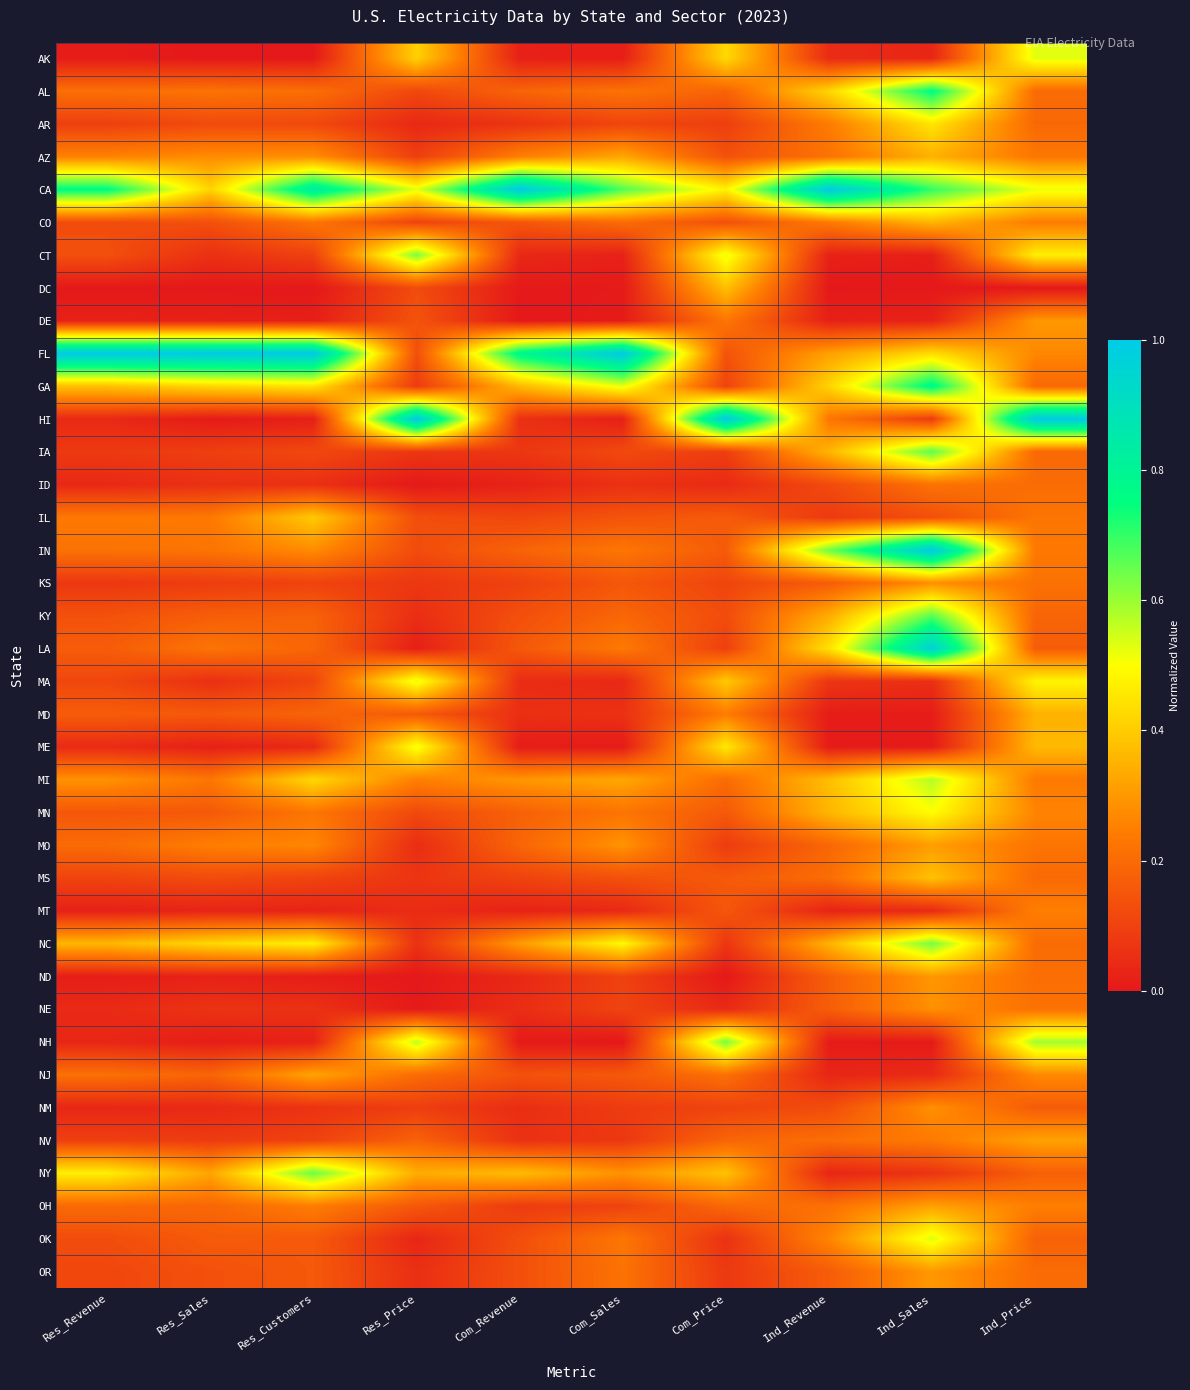

Reading left to right, list all the values displayed in this chart.

AK: Res_Revenue=0.0	Res_Sales=0.0	Res_Customers=0.0	Res_Price=0.4	Com_Revenue=0.0	Com_Sales=0.0	Com_Price=0.4	Ind_Revenue=0.0	Ind_Sales=0.0	Ind_Price=0.5
AL: Res_Revenue=0.2	Res_Sales=0.2	Res_Customers=0.2	Res_Price=0.1	Com_Revenue=0.2	Com_Sales=0.2	Com_Price=0.2	Ind_Revenue=0.4	Ind_Sales=0.8	Ind_Price=0.2
AR: Res_Revenue=0.1	Res_Sales=0.1	Res_Customers=0.1	Res_Price=0.0	Com_Revenue=0.1	Com_Sales=0.1	Com_Price=0.1	Ind_Revenue=0.2	Ind_Sales=0.5	Ind_Price=0.2
AZ: Res_Revenue=0.3	Res_Sales=0.3	Res_Customers=0.3	Res_Price=0.1	Com_Revenue=0.2	Com_Sales=0.3	Com_Price=0.1	Ind_Revenue=0.2	Ind_Sales=0.3	Ind_Price=0.2
CA: Res_Revenue=0.8	Res_Sales=0.4	Res_Customers=0.8	Res_Price=0.5	Com_Revenue=1.0	Com_Sales=0.7	Com_Price=0.5	Ind_Revenue=1.0	Ind_Sales=0.7	Ind_Price=0.5
CO: Res_Revenue=0.1	Res_Sales=0.1	Res_Customers=0.2	Res_Price=0.1	Com_Revenue=0.1	Com_Sales=0.2	Com_Price=0.1	Ind_Revenue=0.2	Ind_Sales=0.4	Ind_Price=0.2
CT: Res_Revenue=0.1	Res_Sales=0.1	Res_Customers=0.1	Res_Price=0.6	Com_Revenue=0.0	Com_Sales=0.0	Com_Price=0.5	Ind_Revenue=0.0	Ind_Sales=0.0	Ind_Price=0.5
DC: Res_Revenue=0.0	Res_Sales=0.0	Res_Customers=0.0	Res_Price=0.1	Com_Revenue=0.0	Com_Sales=0.0	Com_Price=0.4	Ind_Revenue=0.0	Ind_Sales=0.0	Ind_Price=0.0
DE: Res_Revenue=0.0	Res_Sales=0.0	Res_Customers=0.0	Res_Price=0.1	Com_Revenue=0.0	Com_Sales=0.0	Com_Price=0.2	Ind_Revenue=0.0	Ind_Sales=0.0	Ind_Price=0.3
FL: Res_Revenue=1.0	Res_Sales=1.0	Res_Customers=1.0	Res_Price=0.1	Com_Revenue=0.8	Com_Sales=1.0	Com_Price=0.1	Ind_Revenue=0.3	Ind_Sales=0.4	Ind_Price=0.3
GA: Res_Revenue=0.4	Res_Sales=0.4	Res_Customers=0.4	Res_Price=0.1	Com_Revenue=0.4	Com_Sales=0.5	Com_Price=0.1	Ind_Revenue=0.4	Ind_Sales=0.8	Ind_Price=0.2
HI: Res_Revenue=0.0	Res_Sales=0.0	Res_Customers=0.0	Res_Price=1.0	Com_Revenue=0.1	Com_Sales=0.0	Com_Price=1.0	Ind_Revenue=0.2	Ind_Sales=0.1	Ind_Price=1.0
IA: Res_Revenue=0.1	Res_Sales=0.1	Res_Customers=0.1	Res_Price=0.1	Com_Revenue=0.1	Com_Sales=0.1	Com_Price=0.1	Ind_Revenue=0.4	Ind_Sales=0.7	Ind_Price=0.2
ID: Res_Revenue=0.0	Res_Sales=0.1	Res_Customers=0.1	Res_Price=0.0	Com_Revenue=0.0	Com_Sales=0.1	Com_Price=0.0	Ind_Revenue=0.1	Ind_Sales=0.2	Ind_Price=0.2
IL: Res_Revenue=0.2	Res_Sales=0.2	Res_Customers=0.4	Res_Price=0.1	Com_Revenue=0.1	Com_Sales=0.1	Com_Price=0.2	Ind_Revenue=0.1	Ind_Sales=0.1	Ind_Price=0.2
IN: Res_Revenue=0.2	Res_Sales=0.2	Res_Customers=0.3	Res_Price=0.1	Com_Revenue=0.2	Com_Sales=0.2	Com_Price=0.2	Ind_Revenue=0.6	Ind_Sales=1.0	Ind_Price=0.2
KS: Res_Revenue=0.1	Res_Sales=0.1	Res_Customers=0.1	Res_Price=0.1	Com_Revenue=0.1	Com_Sales=0.2	Com_Price=0.1	Ind_Revenue=0.2	Ind_Sales=0.3	Ind_Price=0.2
KY: Res_Revenue=0.1	Res_Sales=0.2	Res_Customers=0.2	Res_Price=0.1	Com_Revenue=0.1	Com_Sales=0.2	Com_Price=0.1	Ind_Revenue=0.3	Ind_Sales=0.7	Ind_Price=0.2
LA: Res_Revenue=0.2	Res_Sales=0.2	Res_Customers=0.2	Res_Price=0.0	Com_Revenue=0.2	Com_Sales=0.2	Com_Price=0.1	Ind_Revenue=0.4	Ind_Sales=1.0	Ind_Price=0.2
MA: Res_Revenue=0.1	Res_Sales=0.1	Res_Customers=0.1	Res_Price=0.5	Com_Revenue=0.0	Com_Sales=0.0	Com_Price=0.4	Ind_Revenue=0.1	Ind_Sales=0.1	Ind_Price=0.5
MD: Res_Revenue=0.2	Res_Sales=0.2	Res_Customers=0.2	Res_Price=0.2	Com_Revenue=0.1	Com_Sales=0.1	Com_Price=0.2	Ind_Revenue=0.0	Ind_Sales=0.0	Ind_Price=0.3
ME: Res_Revenue=0.0	Res_Sales=0.0	Res_Customers=0.0	Res_Price=0.5	Com_Revenue=0.0	Com_Sales=0.0	Com_Price=0.5	Ind_Revenue=0.0	Ind_Sales=0.0	Ind_Price=0.4
MI: Res_Revenue=0.3	Res_Sales=0.2	Res_Customers=0.4	Res_Price=0.2	Com_Revenue=0.3	Com_Sales=0.3	Com_Price=0.2	Ind_Revenue=0.4	Ind_Sales=0.6	Ind_Price=0.2
MN: Res_Revenue=0.2	Res_Sales=0.2	Res_Customers=0.2	Res_Price=0.1	Com_Revenue=0.2	Com_Sales=0.2	Com_Price=0.2	Ind_Revenue=0.4	Ind_Sales=0.5	Ind_Price=0.3
MO: Res_Revenue=0.2	Res_Sales=0.2	Res_Customers=0.3	Res_Price=0.1	Com_Revenue=0.2	Com_Sales=0.3	Com_Price=0.1	Ind_Revenue=0.2	Ind_Sales=0.3	Ind_Price=0.2
MS: Res_Revenue=0.1	Res_Sales=0.1	Res_Customers=0.1	Res_Price=0.1	Com_Revenue=0.1	Com_Sales=0.1	Com_Price=0.2	Ind_Revenue=0.2	Ind_Sales=0.4	Ind_Price=0.2
MT: Res_Revenue=0.0	Res_Sales=0.0	Res_Customers=0.0	Res_Price=0.0	Com_Revenue=0.0	Com_Sales=0.0	Com_Price=0.2	Ind_Revenue=0.0	Ind_Sales=0.0	Ind_Price=0.2
NC: Res_Revenue=0.4	Res_Sales=0.4	Res_Customers=0.5	Res_Price=0.1	Com_Revenue=0.3	Com_Sales=0.5	Com_Price=0.1	Ind_Revenue=0.4	Ind_Sales=0.6	Ind_Price=0.2
ND: Res_Revenue=0.0	Res_Sales=0.0	Res_Customers=0.0	Res_Price=0.0	Com_Revenue=0.0	Com_Sales=0.1	Com_Price=0.0	Ind_Revenue=0.2	Ind_Sales=0.3	Ind_Price=0.2
NE: Res_Revenue=0.0	Res_Sales=0.1	Res_Customers=0.1	Res_Price=0.0	Com_Revenue=0.1	Com_Sales=0.1	Com_Price=0.0	Ind_Revenue=0.2	Ind_Sales=0.3	Ind_Price=0.2
NH: Res_Revenue=0.0	Res_Sales=0.0	Res_Customers=0.0	Res_Price=0.6	Com_Revenue=0.0	Com_Sales=0.0	Com_Price=0.6	Ind_Revenue=0.0	Ind_Sales=0.0	Ind_Price=0.6
NJ: Res_Revenue=0.2	Res_Sales=0.2	Res_Customers=0.3	Res_Price=0.2	Com_Revenue=0.1	Com_Sales=0.2	Com_Price=0.2	Ind_Revenue=0.0	Ind_Sales=0.0	Ind_Price=0.3
NM: Res_Revenue=0.0	Res_Sales=0.0	Res_Customers=0.1	Res_Price=0.1	Com_Revenue=0.1	Com_Sales=0.1	Com_Price=0.1	Ind_Revenue=0.1	Ind_Sales=0.3	Ind_Price=0.2
NV: Res_Revenue=0.1	Res_Sales=0.1	Res_Customers=0.1	Res_Price=0.2	Com_Revenue=0.1	Com_Sales=0.1	Com_Price=0.2	Ind_Revenue=0.2	Ind_Sales=0.2	Ind_Price=0.3
NY: Res_Revenue=0.5	Res_Sales=0.3	Res_Customers=0.6	Res_Price=0.3	Com_Revenue=0.4	Com_Sales=0.3	Com_Price=0.4	Ind_Revenue=0.0	Ind_Sales=0.1	Ind_Price=0.2
OH: Res_Revenue=0.2	Res_Sales=0.2	Res_Customers=0.2	Res_Price=0.2	Com_Revenue=0.1	Com_Sales=0.1	Com_Price=0.2	Ind_Revenue=0.2	Ind_Sales=0.3	Ind_Price=0.2
OK: Res_Revenue=0.1	Res_Sales=0.2	Res_Customers=0.2	Res_Price=0.0	Com_Revenue=0.1	Com_Sales=0.2	Com_Price=0.1	Ind_Revenue=0.3	Ind_Sales=0.5	Ind_Price=0.2
OR: Res_Revenue=0.1	Res_Sales=0.1	Res_Customers=0.2	Res_Price=0.1	Com_Revenue=0.1	Com_Sales=0.2	Com_Price=0.1	Ind_Revenue=0.2	Ind_Sales=0.3	Ind_Price=0.2